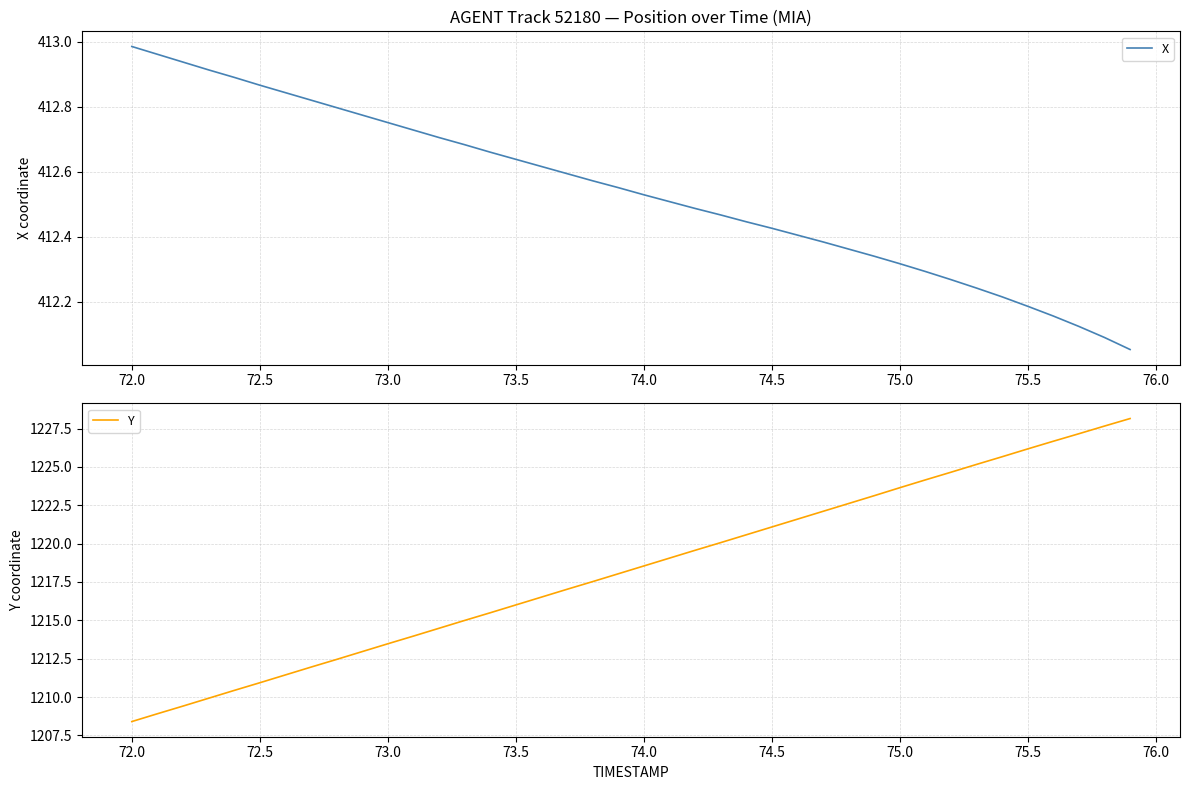

True or false: Y and X intersect in this chart.

False